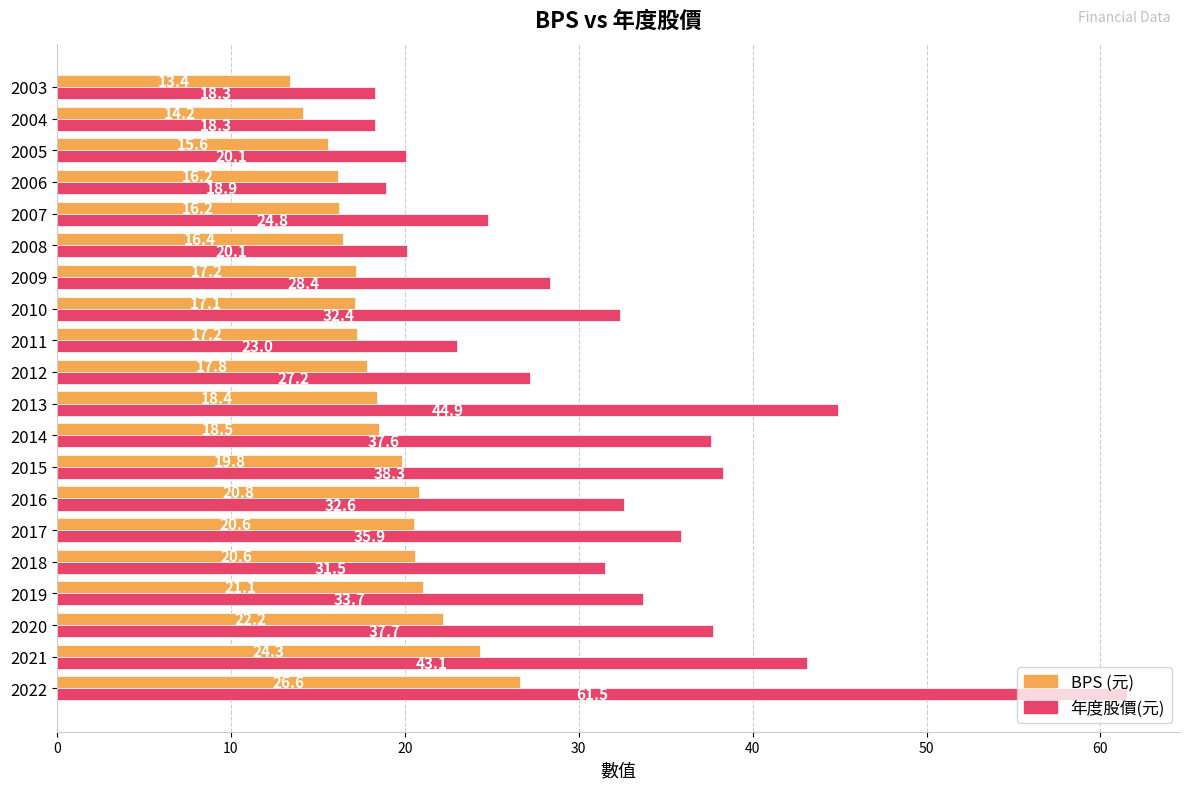

What is the minimum value shown in the chart?

13.4